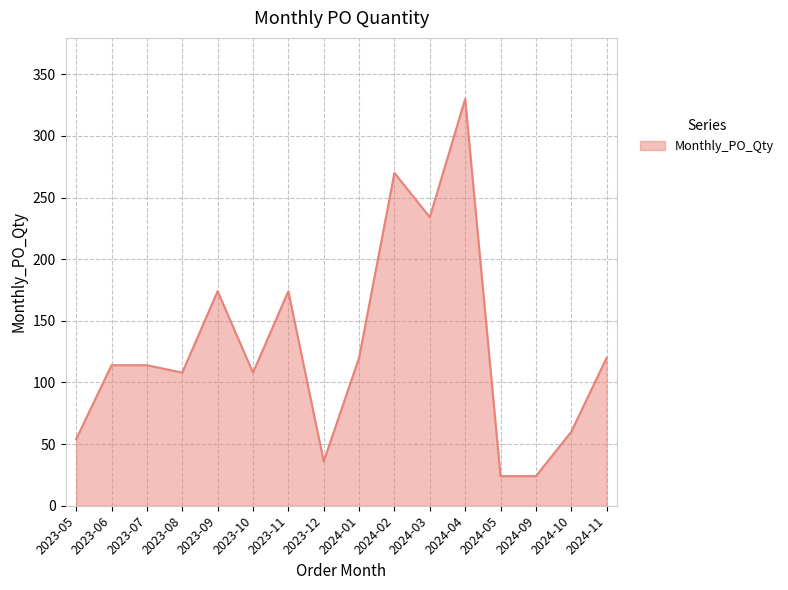

Reading left to right, what are all the values shown in this chart?

2023-05=54	2023-06=114	2023-07=114	2023-08=108	2023-09=174	2023-10=108	2023-11=174	2023-12=36	2024-01=120	2024-02=270	2024-03=234	2024-04=330	2024-05=24	2024-09=24	2024-10=60	2024-11=120